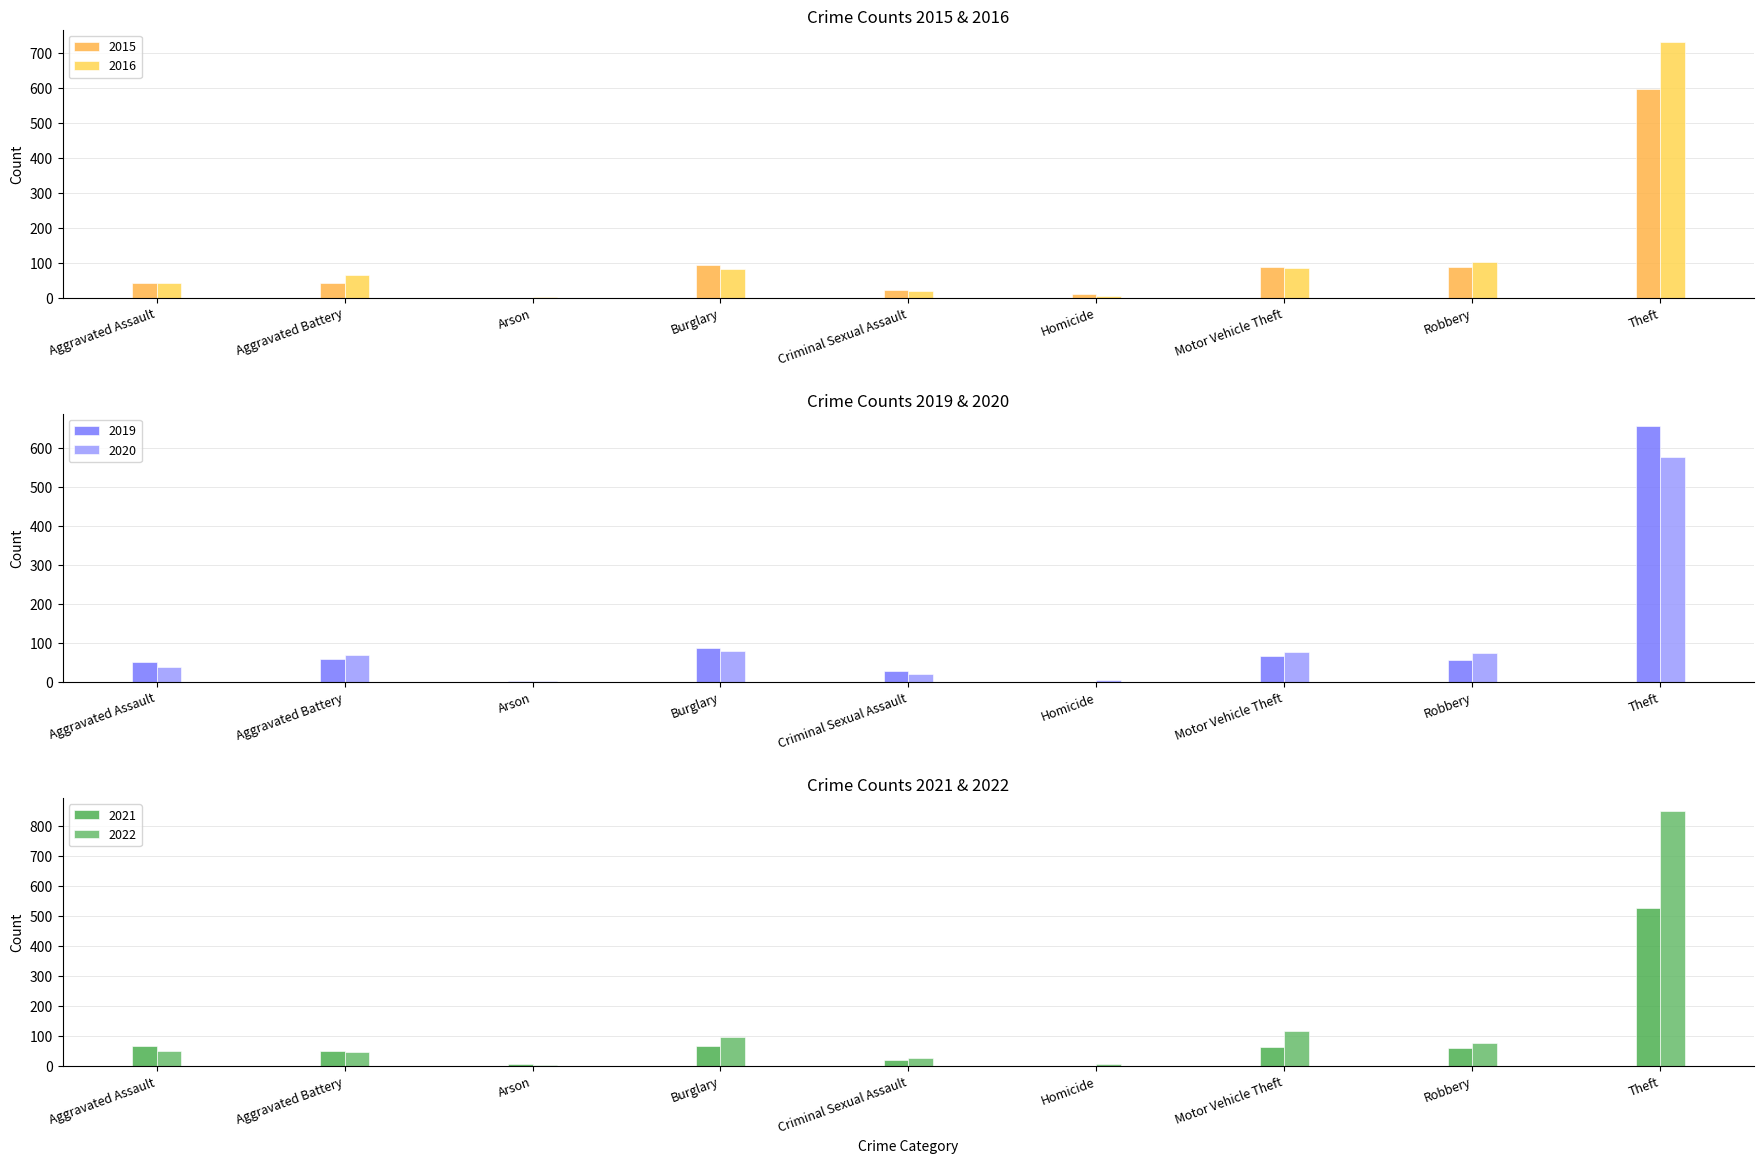

How many categories are shown in the chart?

9